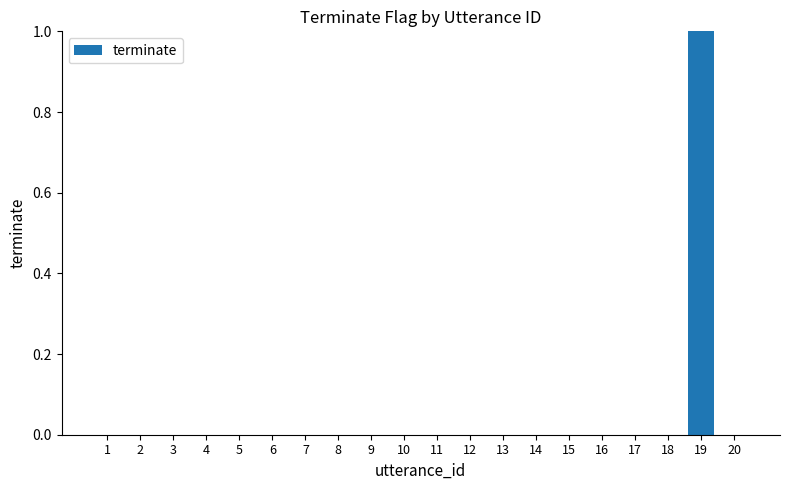

At which category does the chart reach its peak across all series?

19